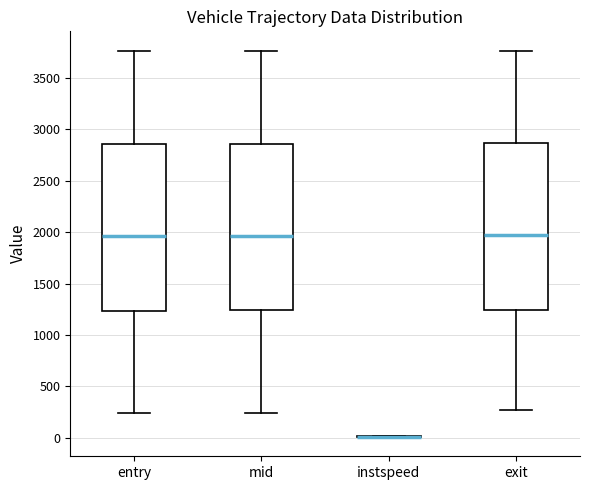

Reading left to right, read every box against the y-axis: the position of its median line, the range the box covers, and the ends of its whiskers. The values are not printed on the chart, so give them approximately, as read against the axis.

entry: median 1950, box 1250 to 2850, whiskers 250 to 3750
mid: median 1950, box 1250 to 2850, whiskers 250 to 3750
instspeed: box collapsed to a line at 0, whiskers 0 to 0
exit: median 1950, box 1250 to 2850, whiskers 250 to 3750